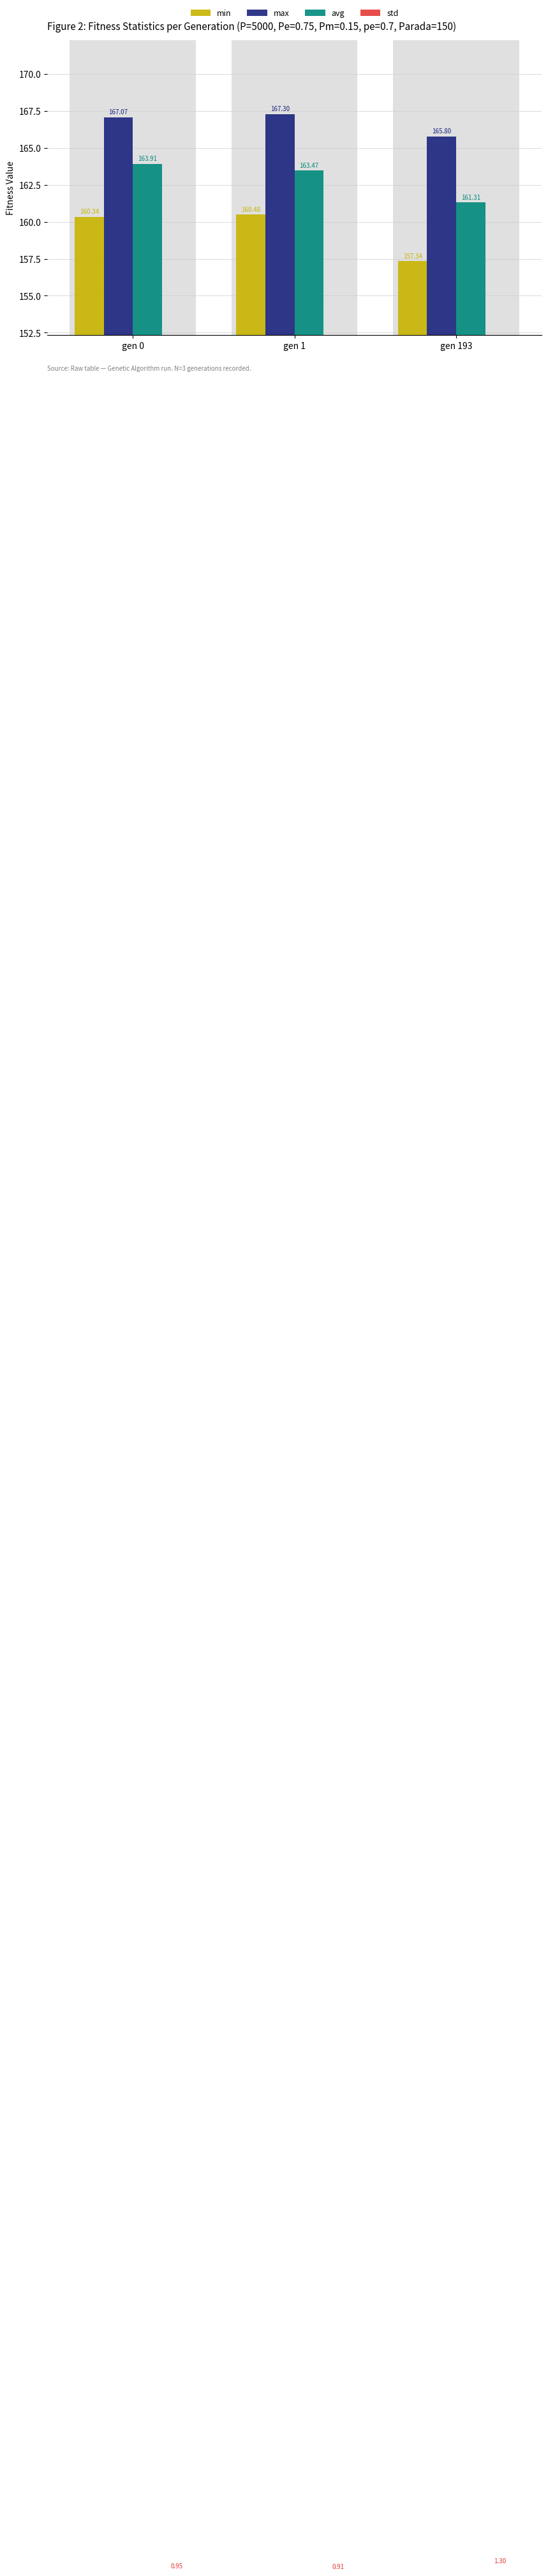

What is the highest value of the std series?

1.3